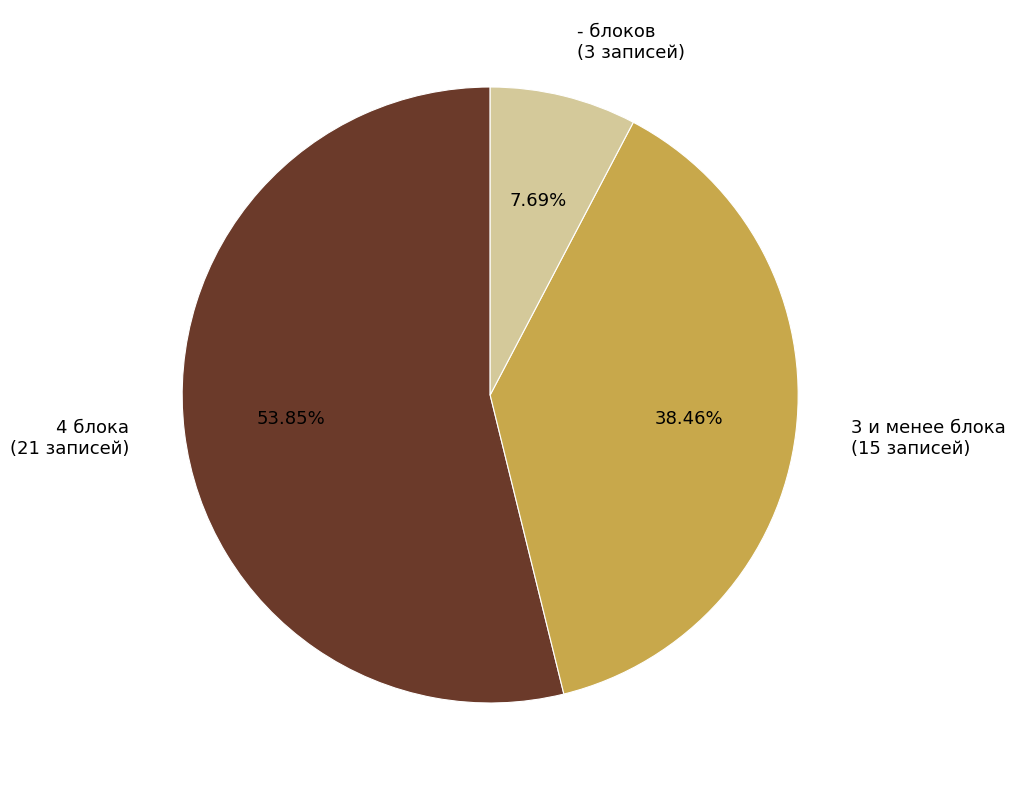

Which category has the biggest portion of the pie?

4